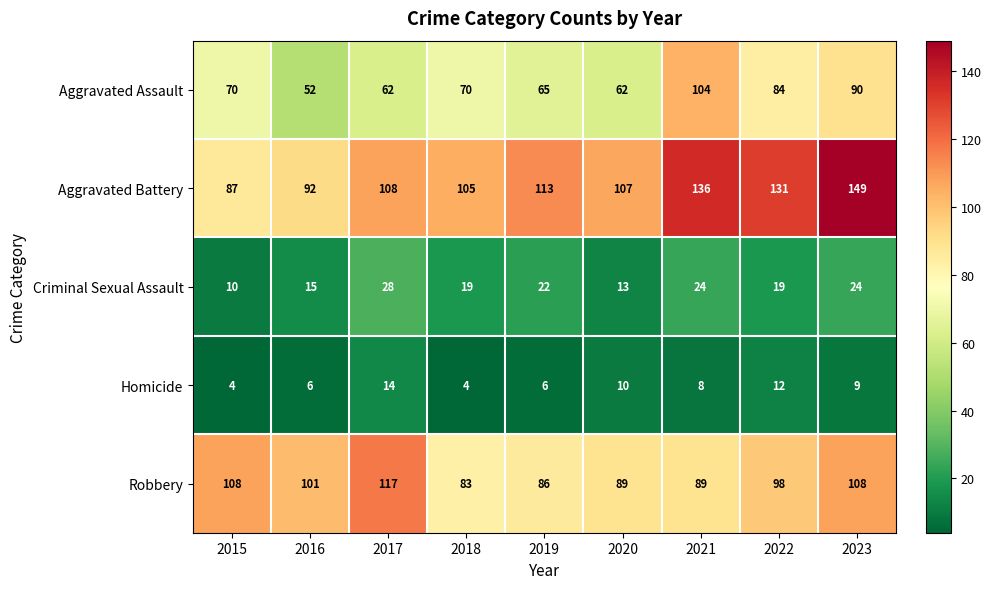

Read the Homicide value at 2020.

10